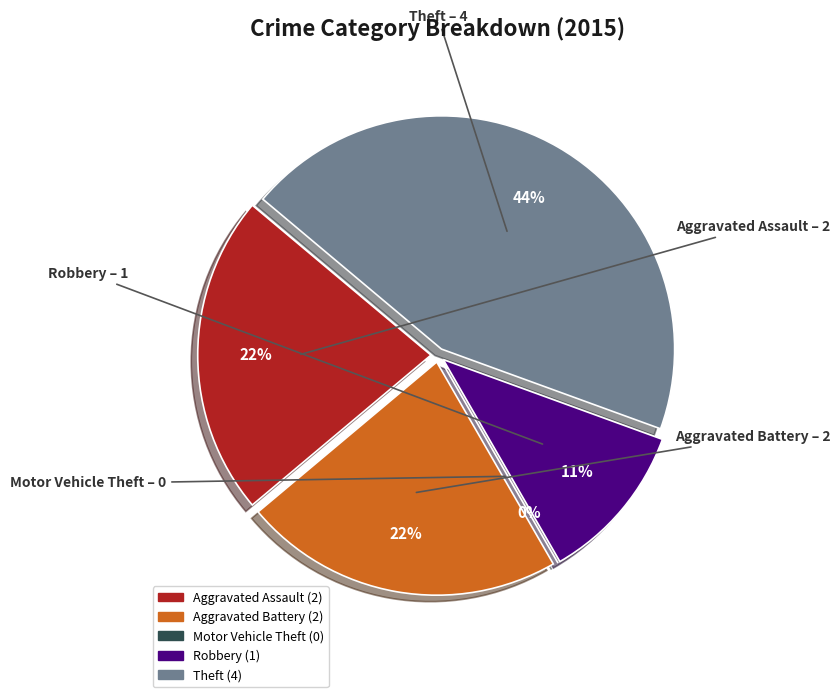

Which slice is the largest?

Theft